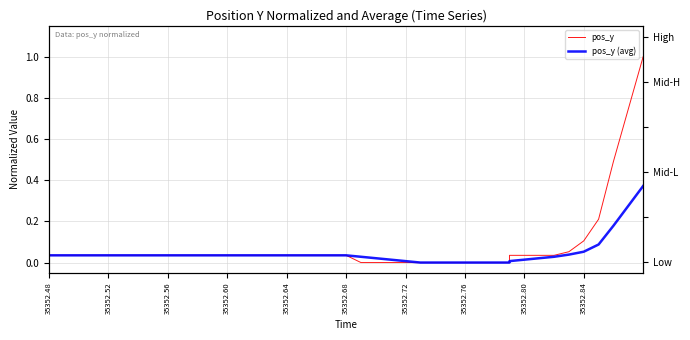

What are all the series names shown in the legend?

pos_y, pos_y (avg)